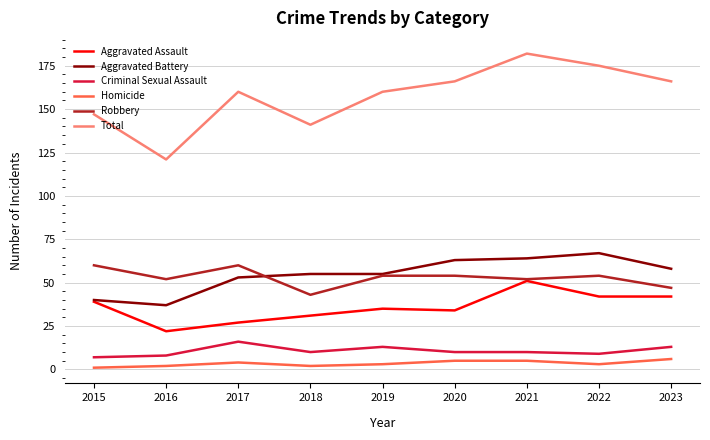

At how many categories does at least one series exceed 55?

9